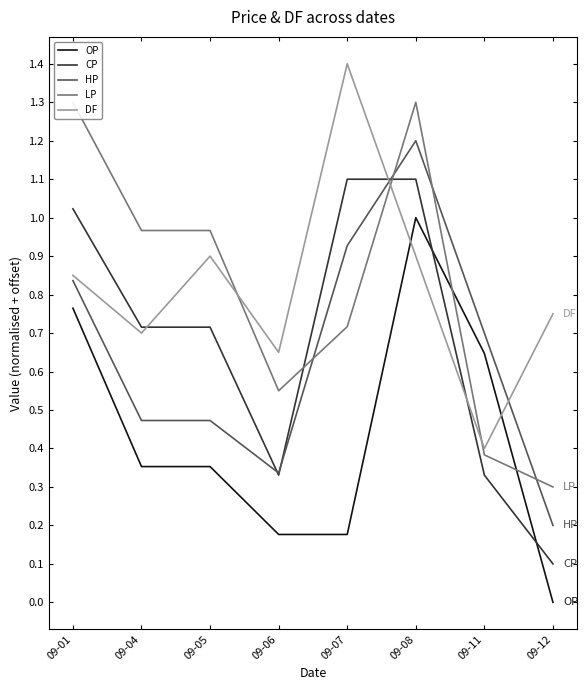

Between 09-11 and 09-12, which series saw the biggest shift?

OP